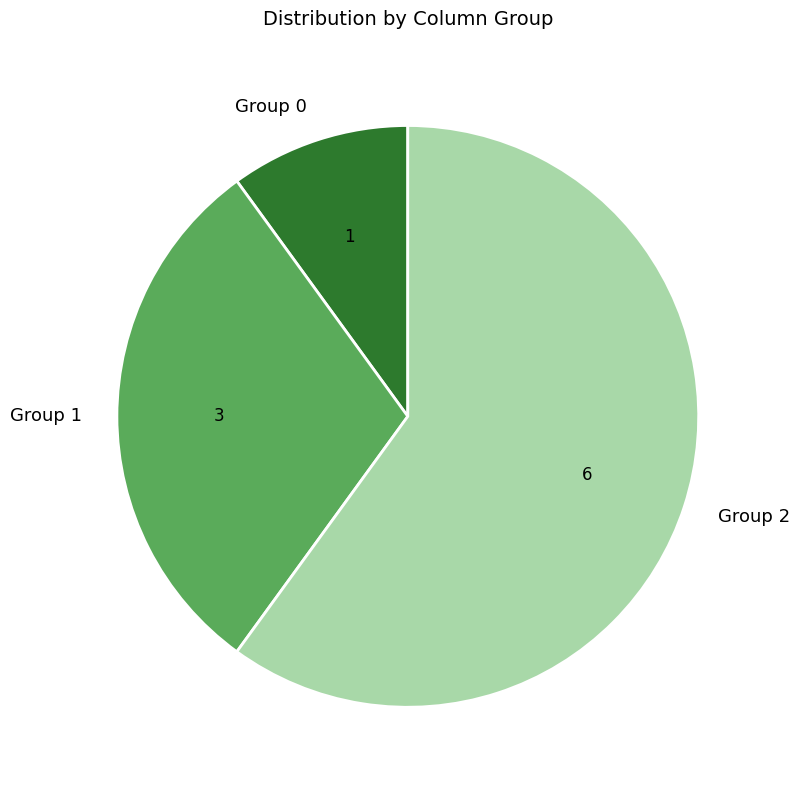

Does any single category account for the majority?

Yes